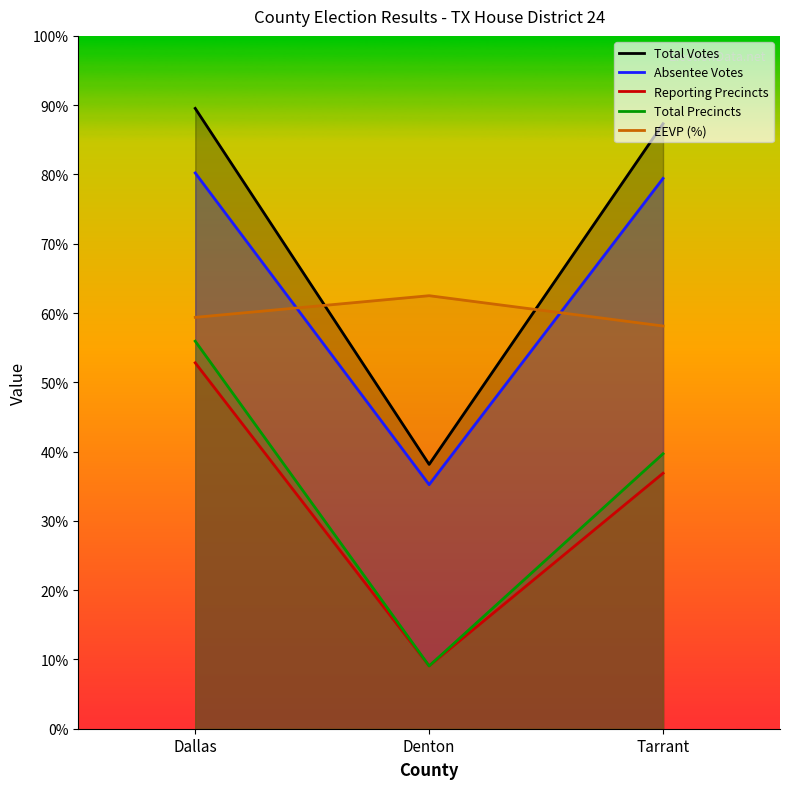

What is the sum of the Total Votes values at Dallas and Tarrant?

282976